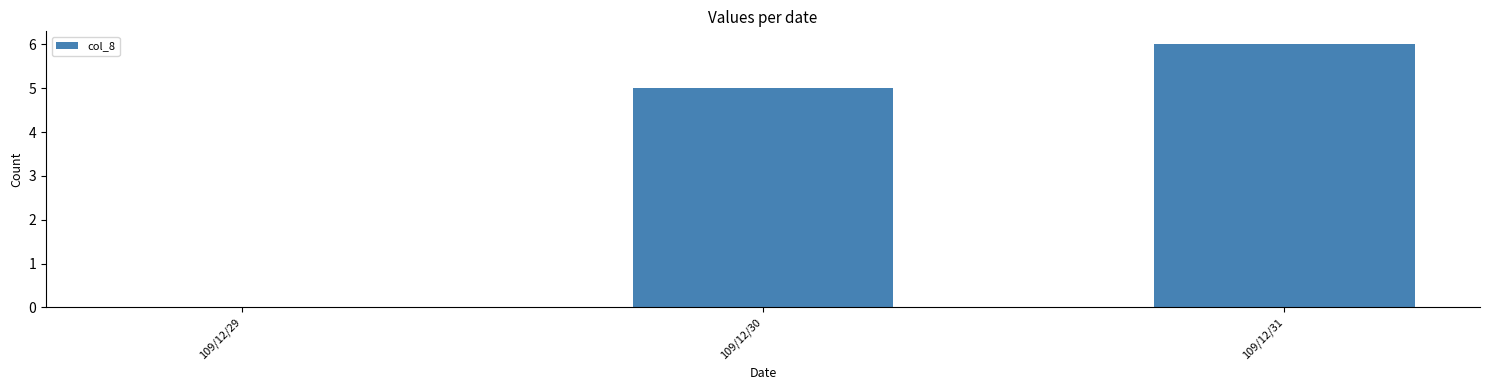

What is the greatest value displayed?

6